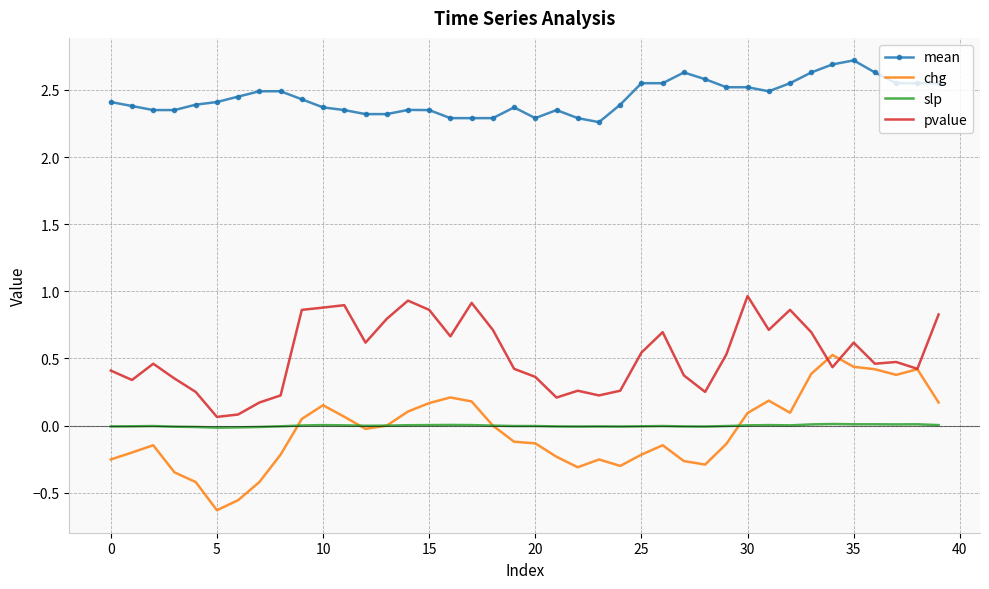

True or false: slp and mean intersect in this chart.

False